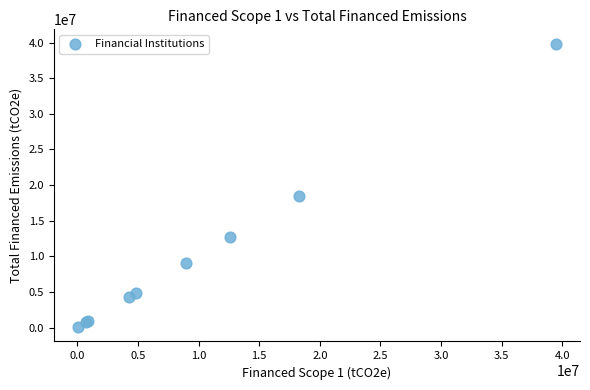

What Y value in the scatter plot is closest to 19949932?

18441706.8